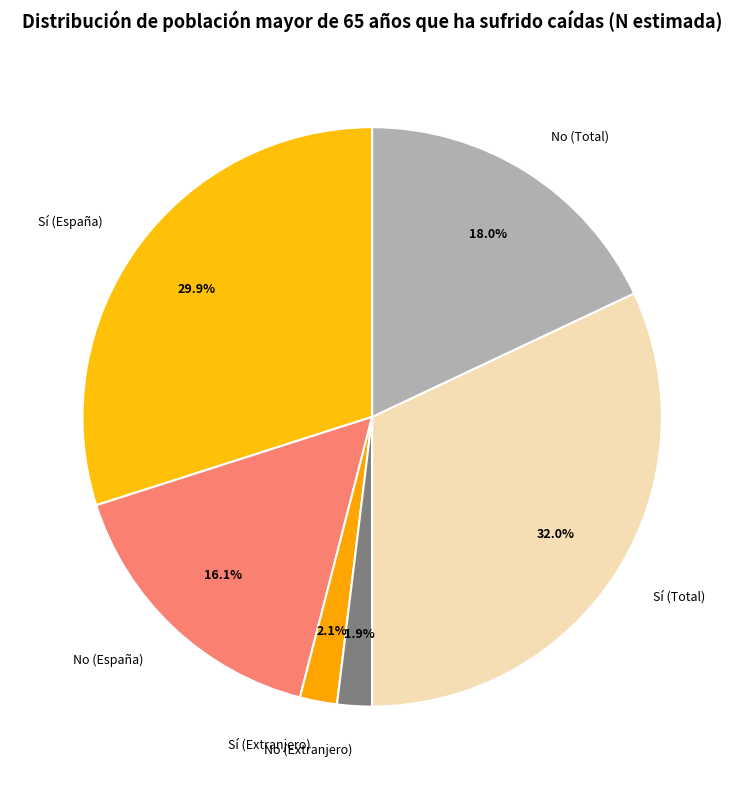

Which category has the biggest portion of the pie?

Sí (Total)